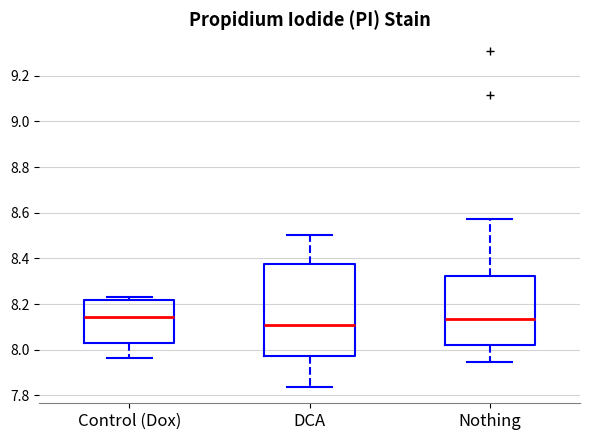

Comparing the boxes themselves (not the whiskers), which one is the tallest?

DCA